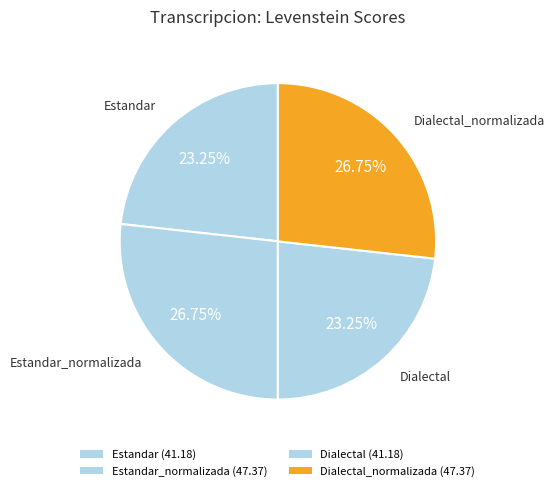

To the nearest percent, what is the average slice percentage?

25%